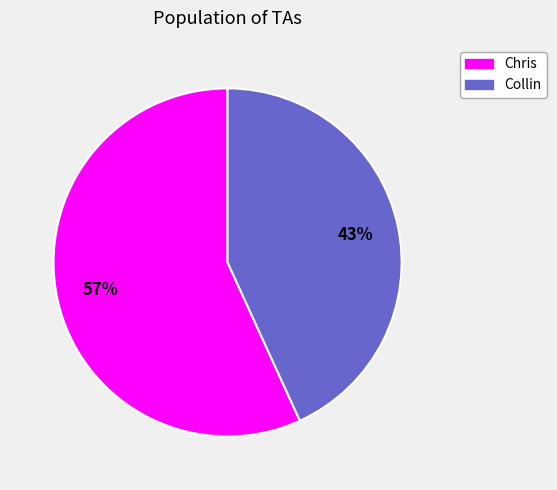

Which category has the biggest portion of the pie?

Chris